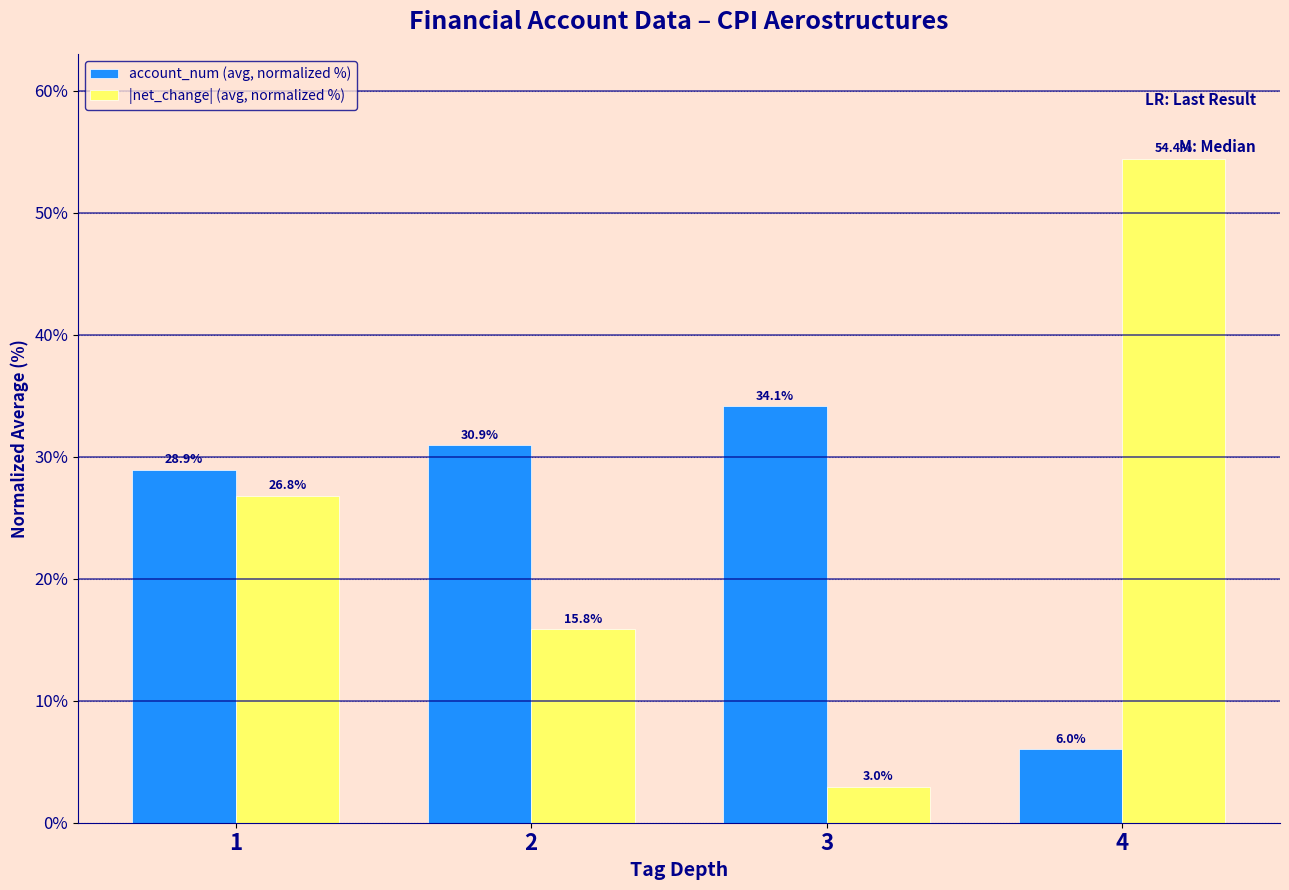

How many groups of bars are there?

4